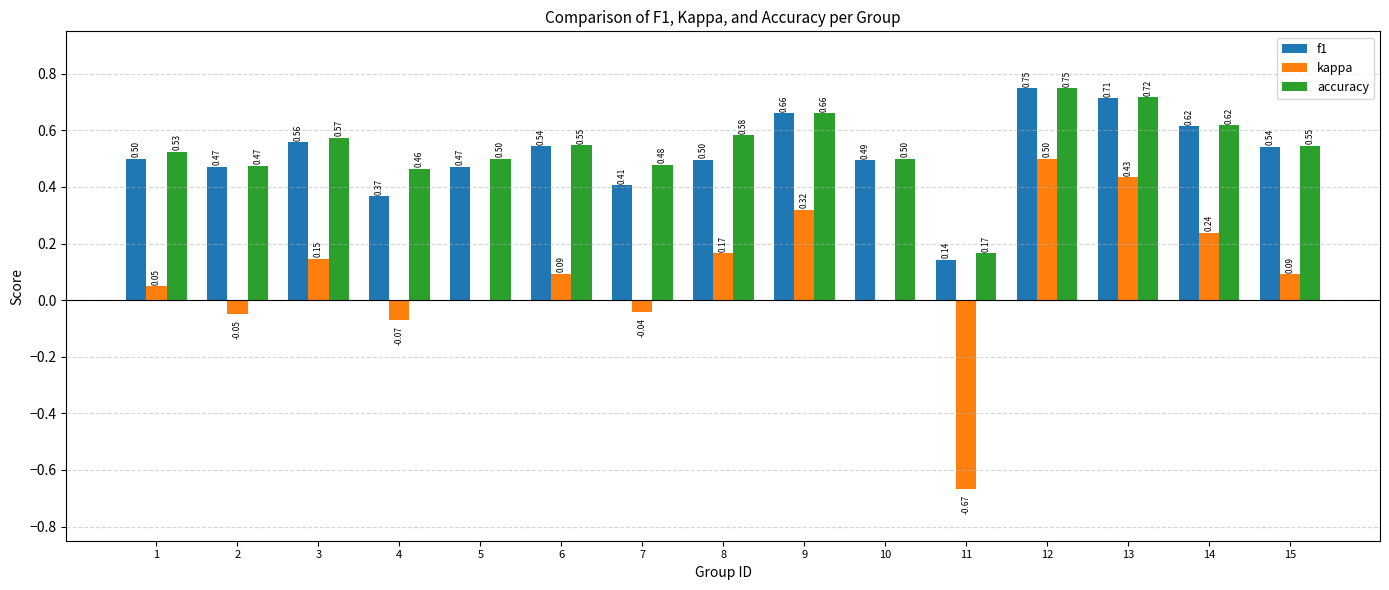

What are all the series names shown in the legend?

f1, kappa, accuracy